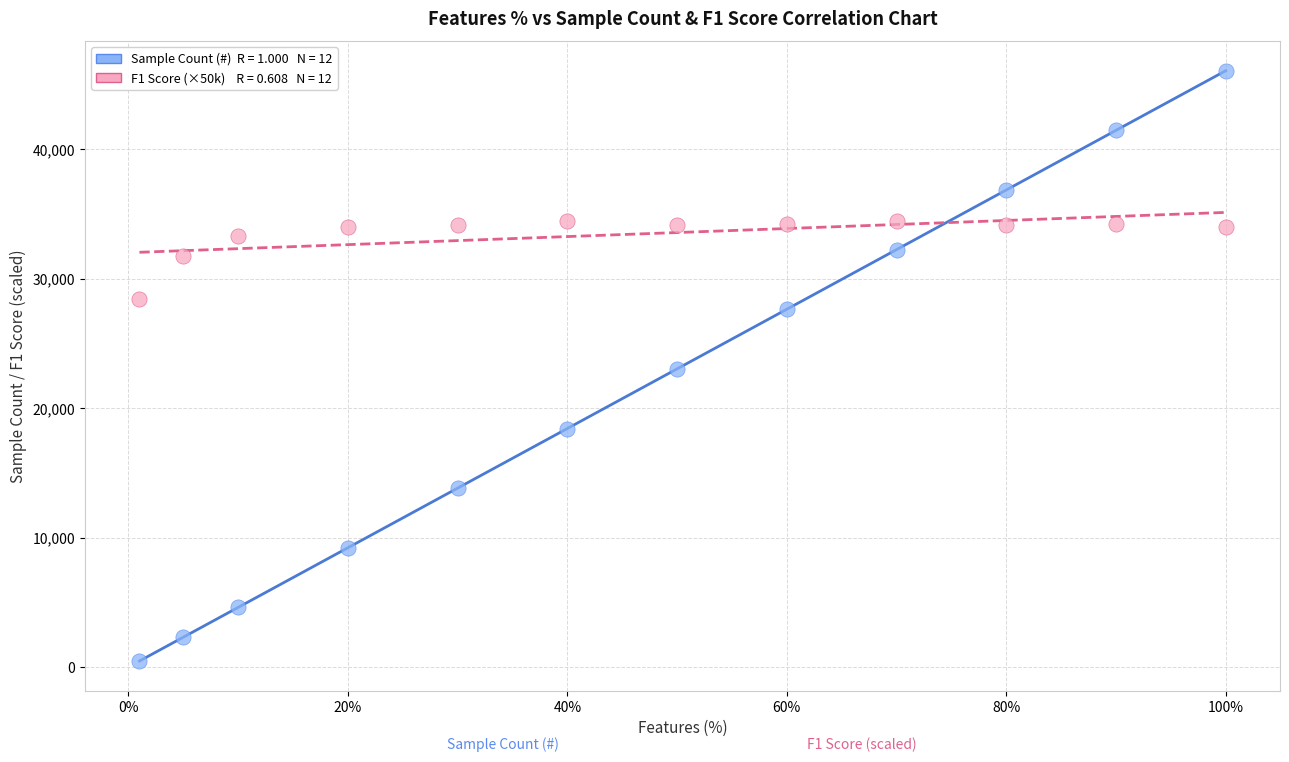

Across all data points, what is the range of Y values (max minus min)?

45611.0